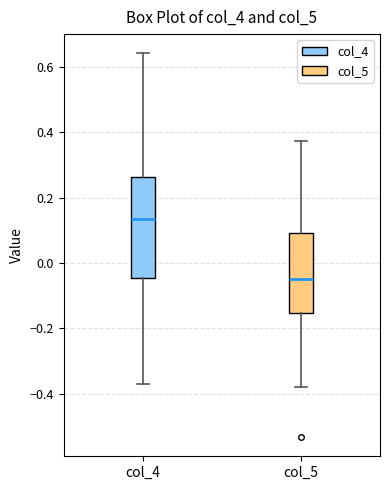

Comparing the boxes themselves (not the whiskers), which one is the tallest?

col_4